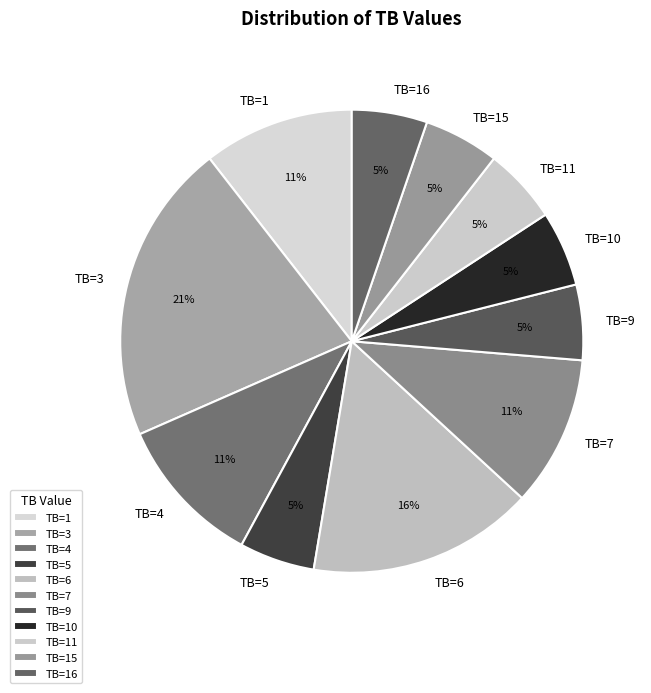

To the nearest percent, what is the average slice percentage?

9%